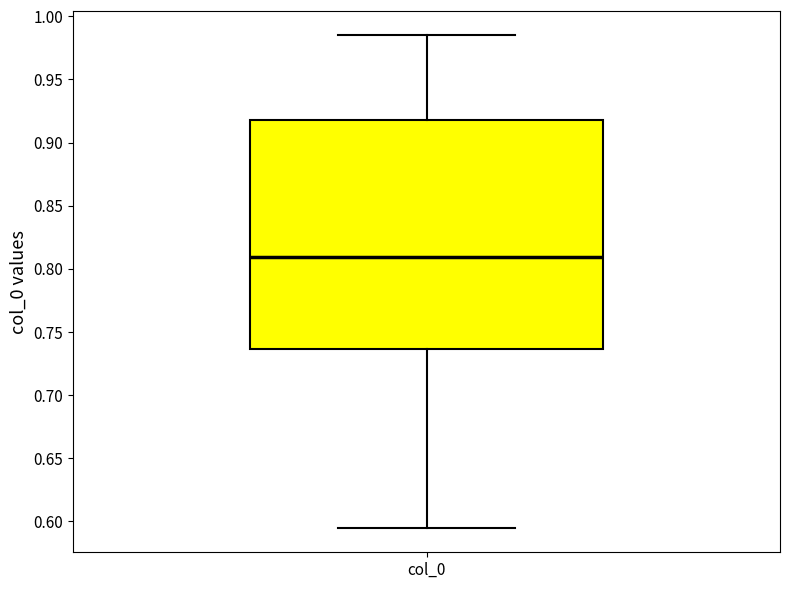

Read this box plot against the y-axis: the position of the median line, the range covered by the box, and the ends of both whiskers. The values are not printed on the chart, so give them approximately, as read against the axis.

median 0.810, box 0.735 to 0.920, whiskers 0.595 to 0.985